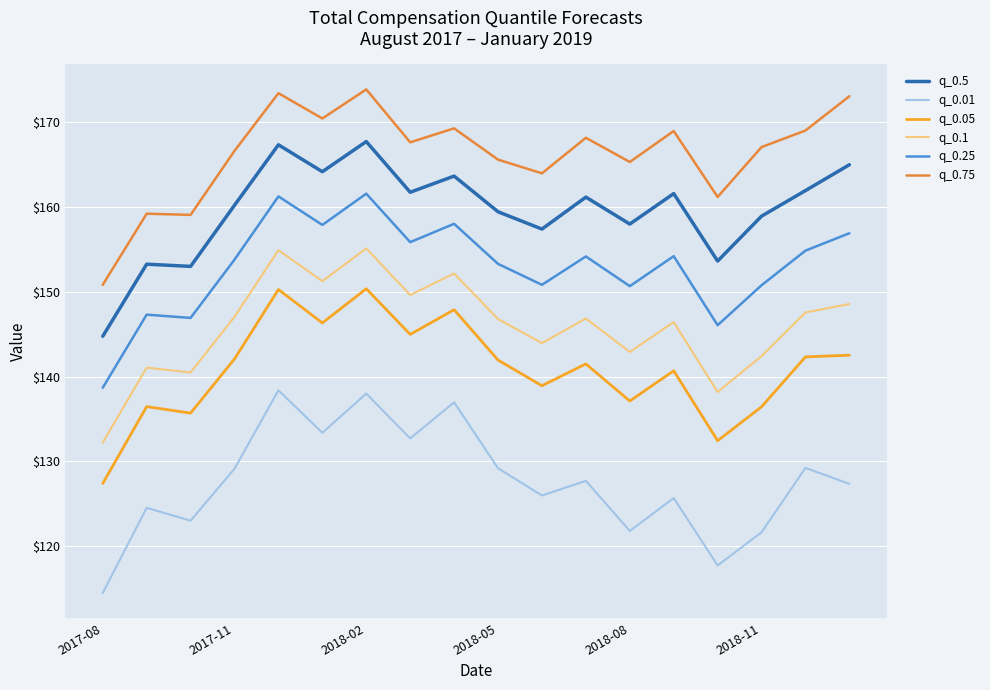

What is the lowest value of the q_0.05 series?

127.4